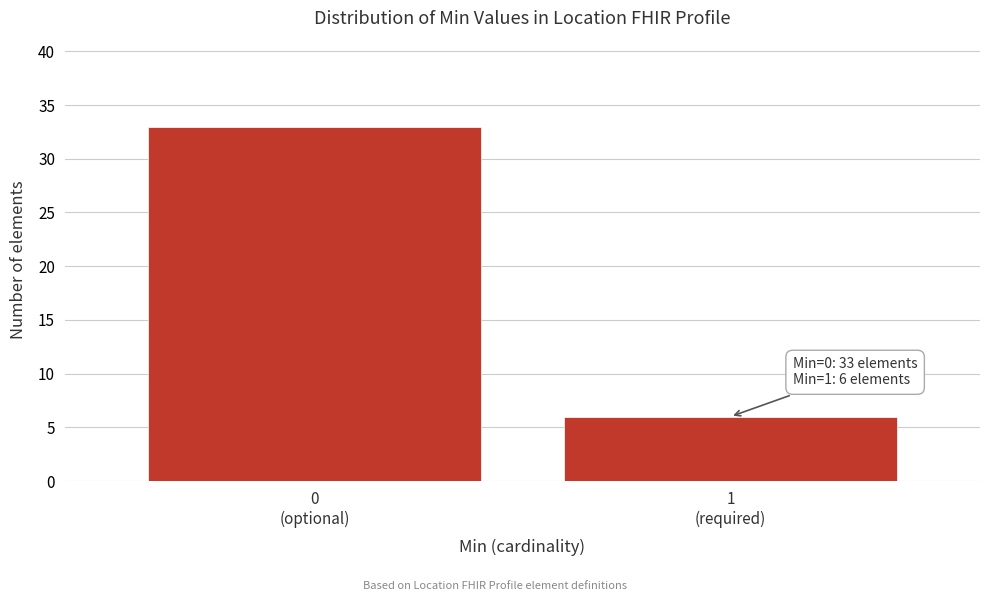

Reading left to right, what are all the values shown in this chart?

33	6